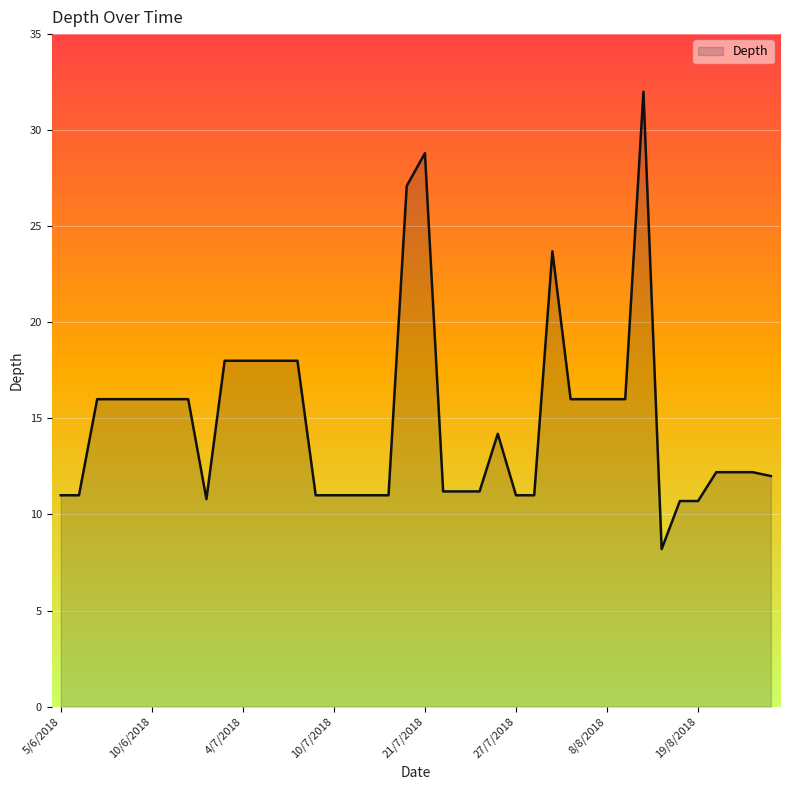

What is the difference between the maximum and minimum values?

23.8